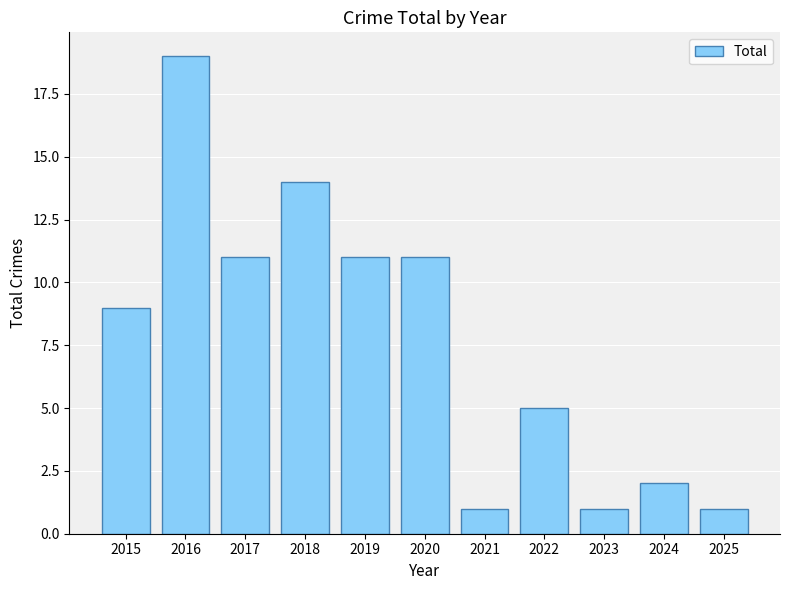

What is the greatest value displayed?

19